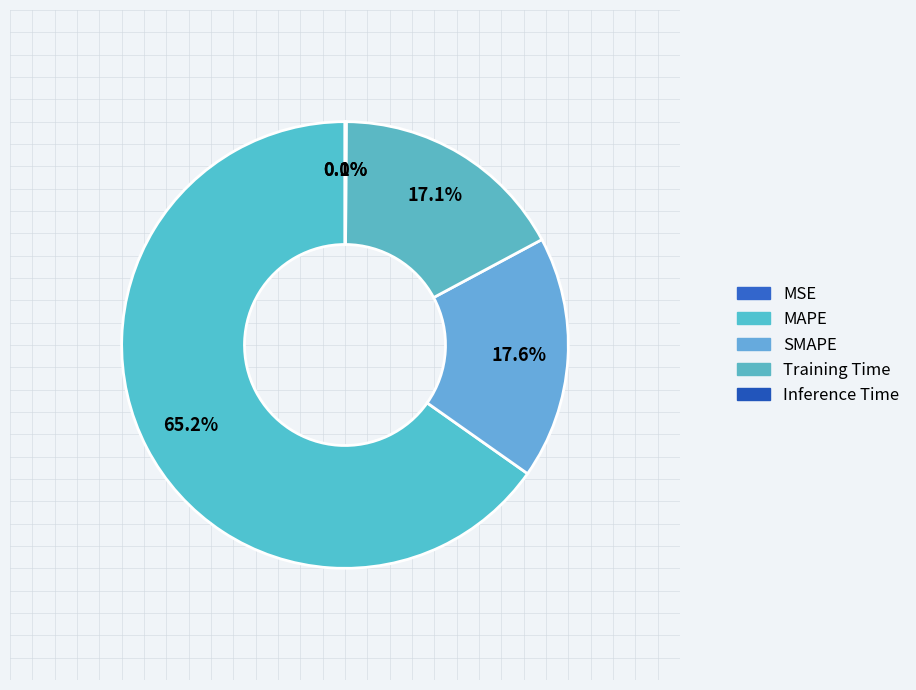

How many segments does this pie chart have?

5